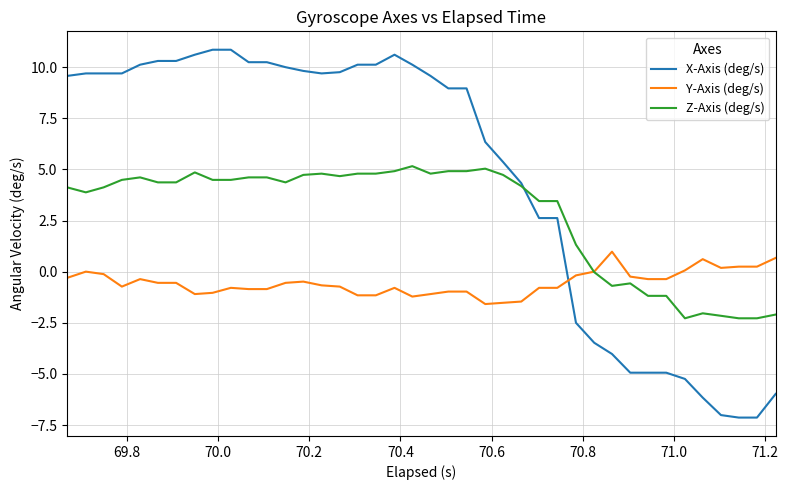

Which series has the widest spread of values?

X-Axis (deg/s)